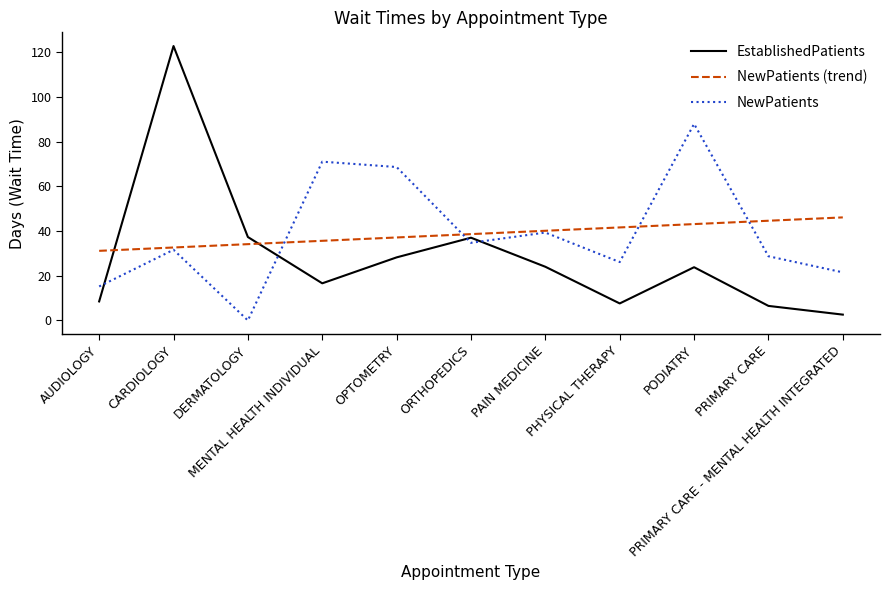

What are all the series names shown in the legend?

EstablishedPatients, NewPatients (trend), NewPatients